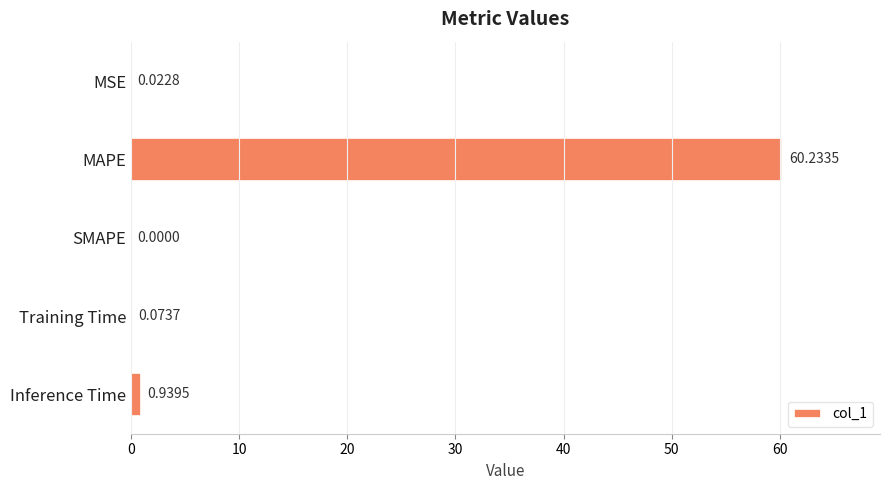

Which label corresponds to the largest value in the chart?

MAPE